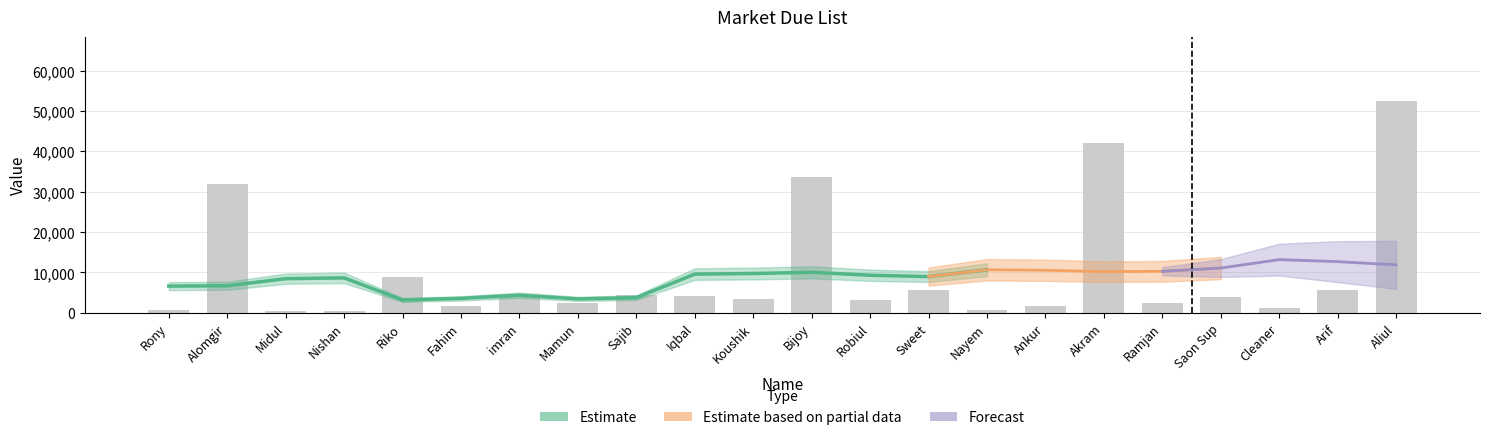

Reading left to right, what are all the values shown in this chart?

800	31900	400	410	8819	1784	4532	2383	4300	4253	3370	33698	3100	5769	650	1687	42156	2500	4000	1100	5750	52576